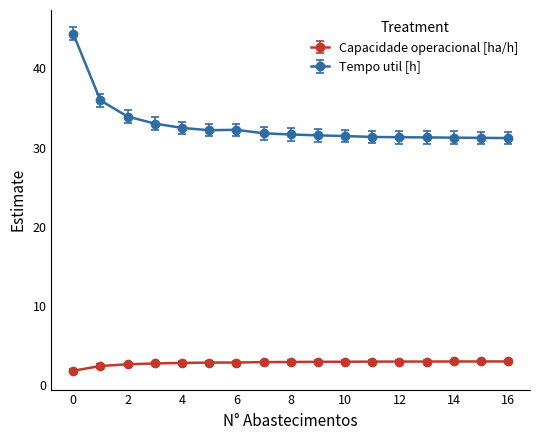

Count the number of data series in this chart.

2